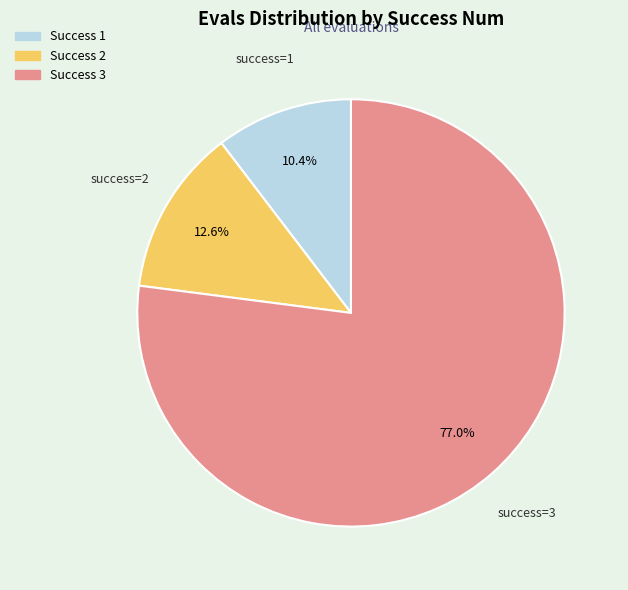

Do success=3 and success=2 together represent more than half of the pie?

Yes